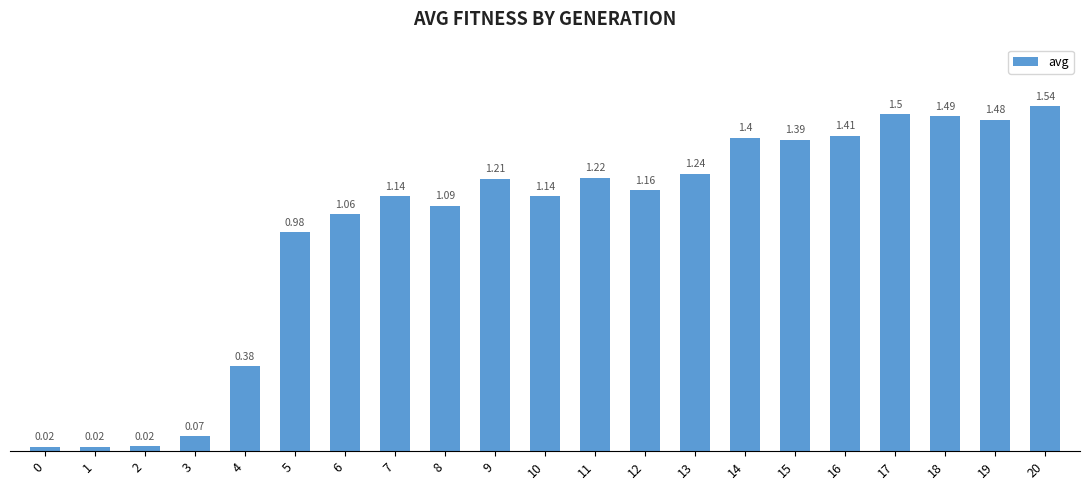

What is the change in value from 2 to 12?

+1.1